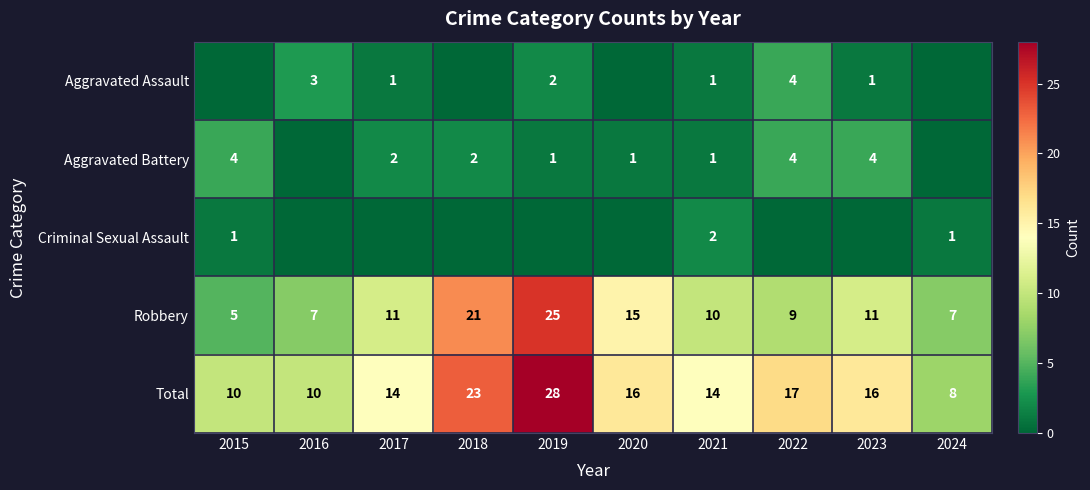

The value of Robbery at 2015 is 5. True or false?

True